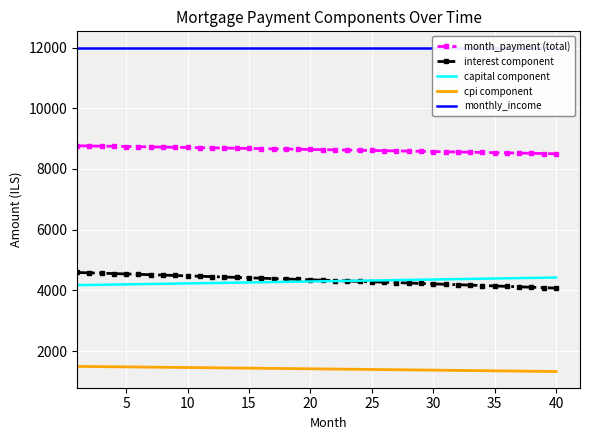

How many lines are shown in the chart?

5